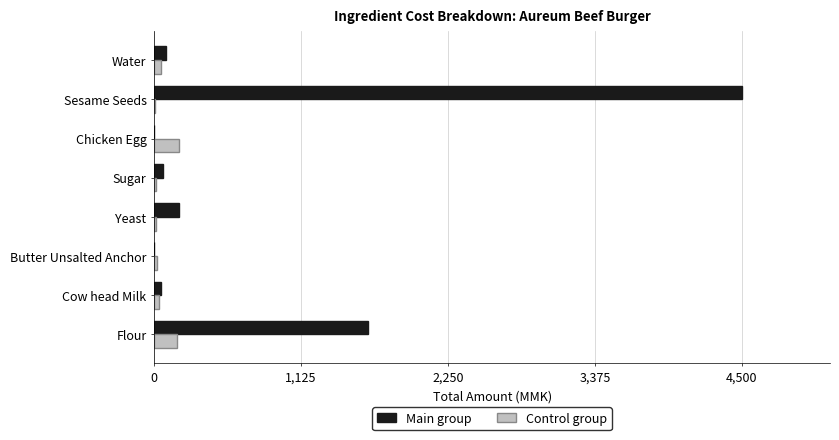

What is the greatest value displayed?

4500.0